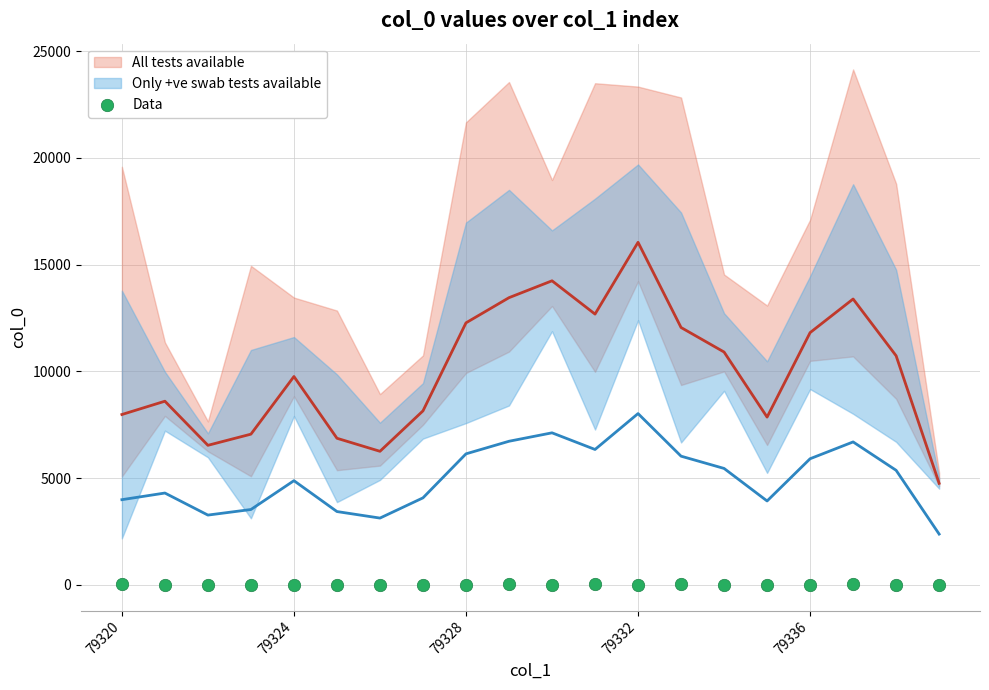

What is the range of X values (max minus min)?

19.0